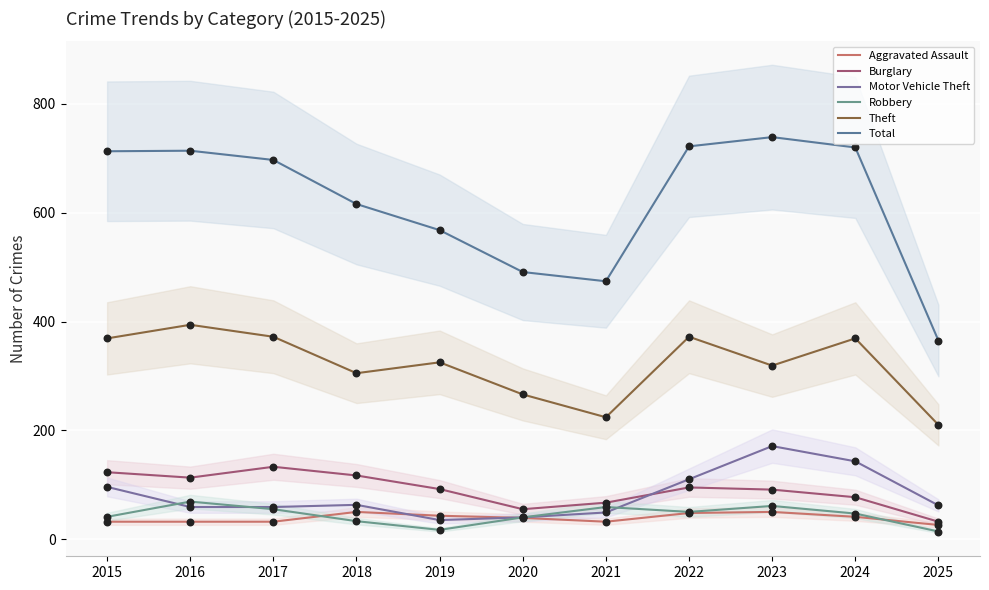

At how many categories does at least one series exceed 362?

11